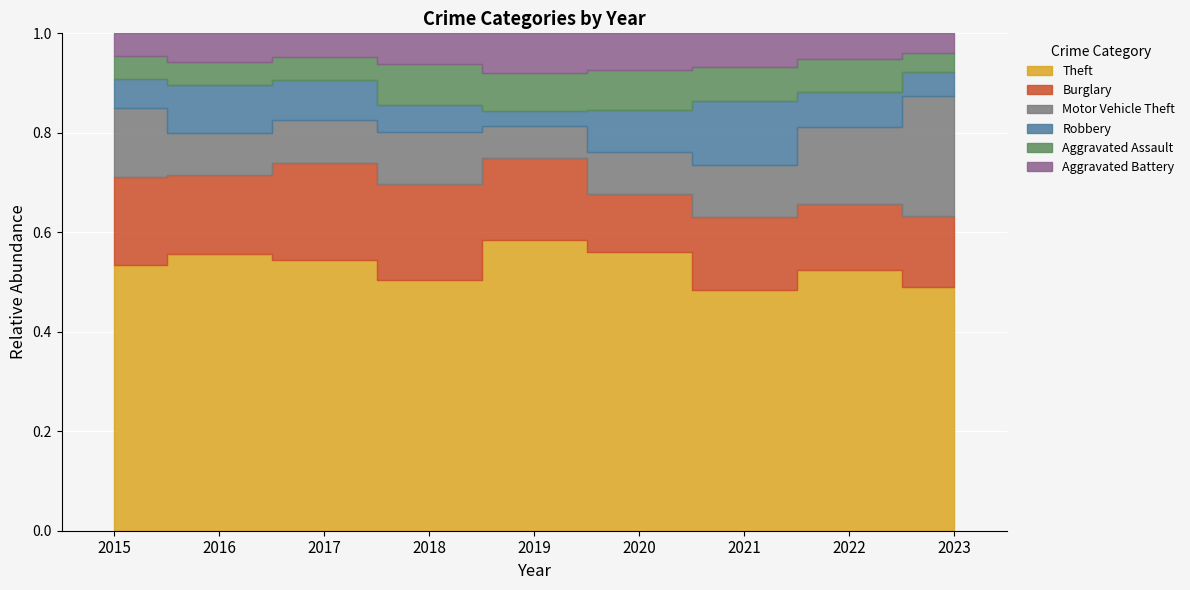

How many lines are shown in the chart?

6